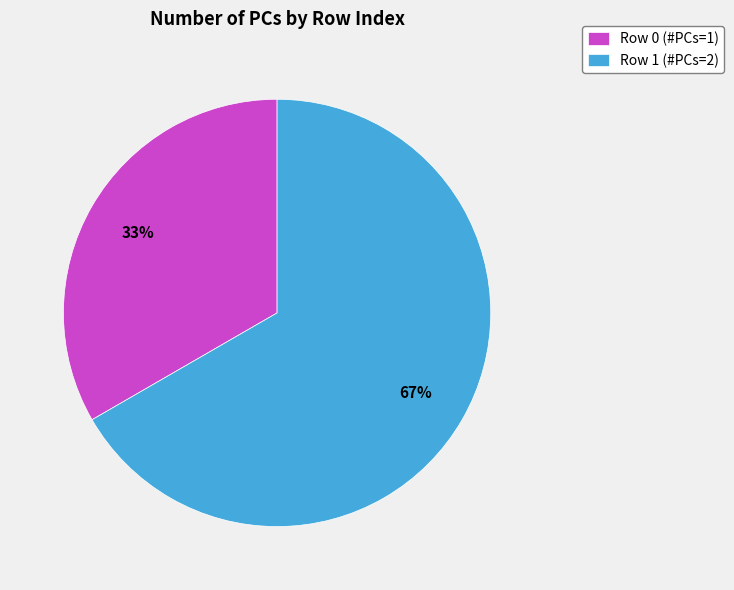

How many segments does this pie chart have?

2